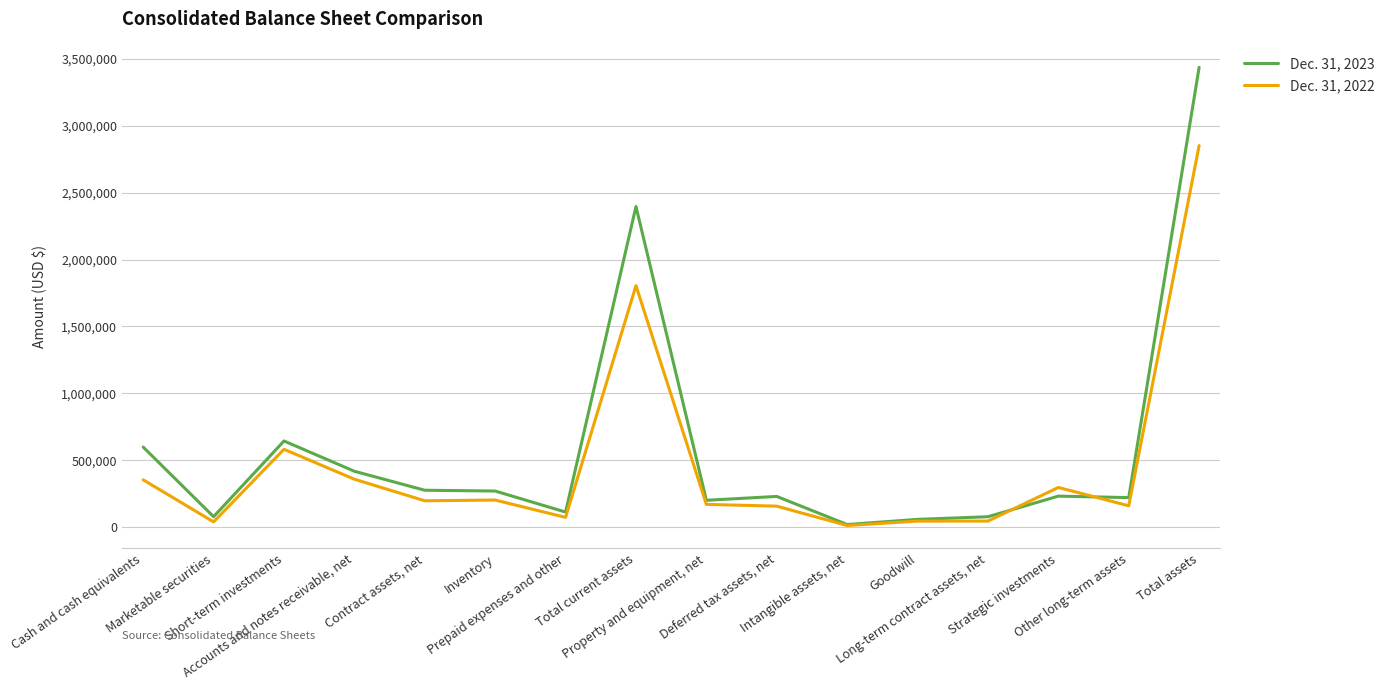

What is the difference between the Dec. 31, 2023 values at Cash and cash equivalents and Other long-term assets?

377907